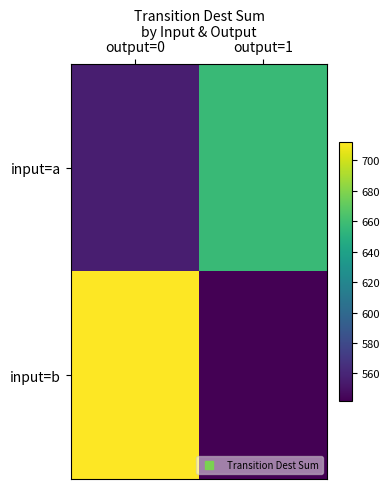

Which series has the largest total across all categories?

input=b